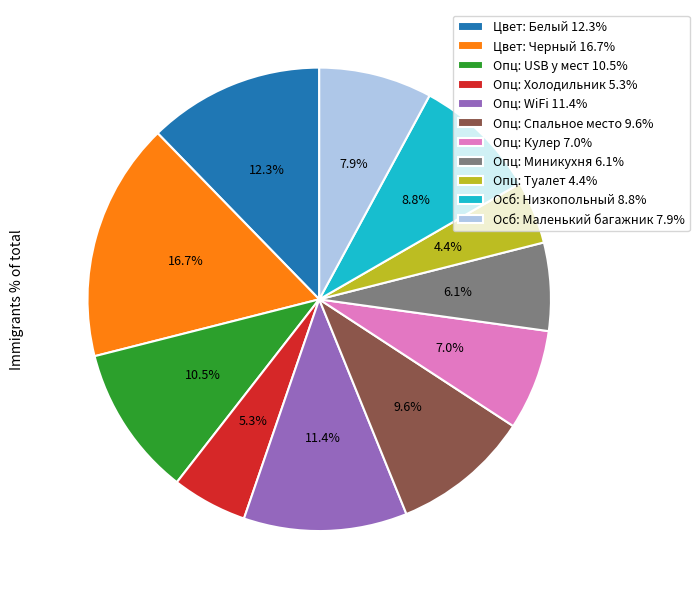

What is the smallest slice in the pie chart?

Опц: Туалет